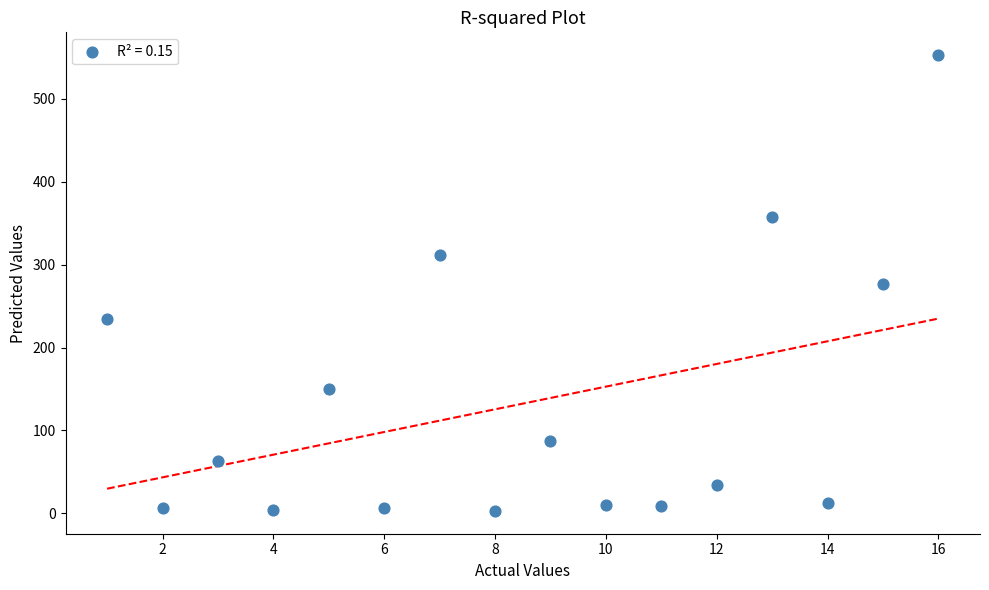

What is the range of Y values (max minus min)?

550.0